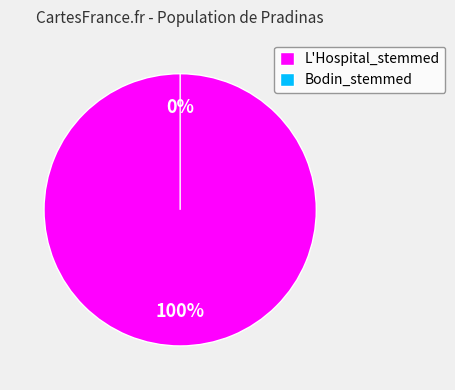

How many segments does this pie chart have?

2